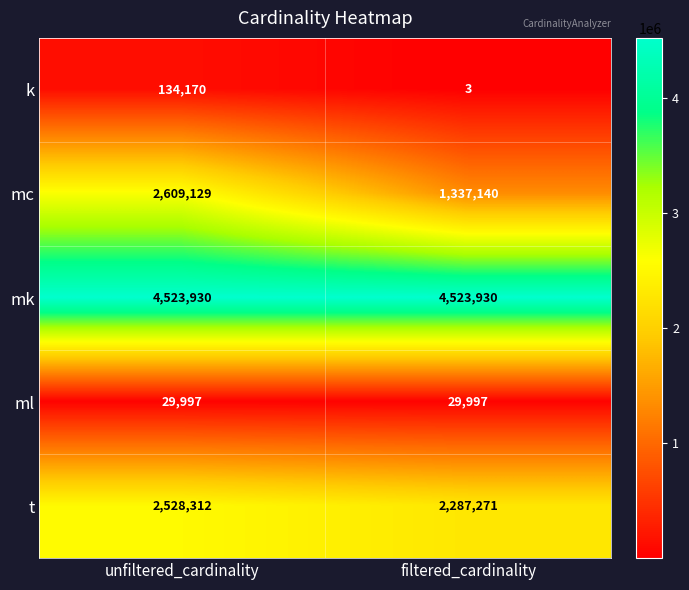

Count the number of categories in the chart.

2